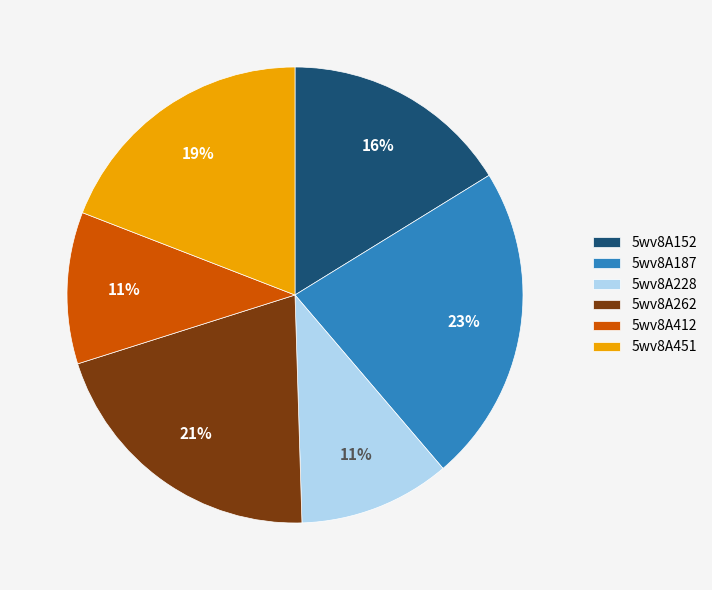

Approximately how many times larger is the value at 5wv8A451 compared to 5wv8A152?

1.2